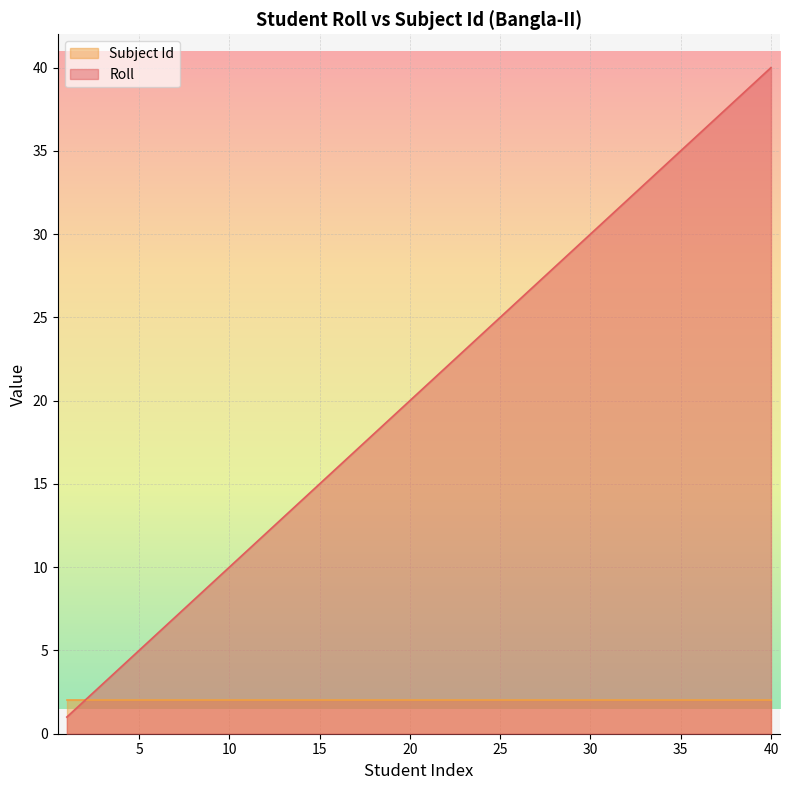

How many data points does each series have?

40